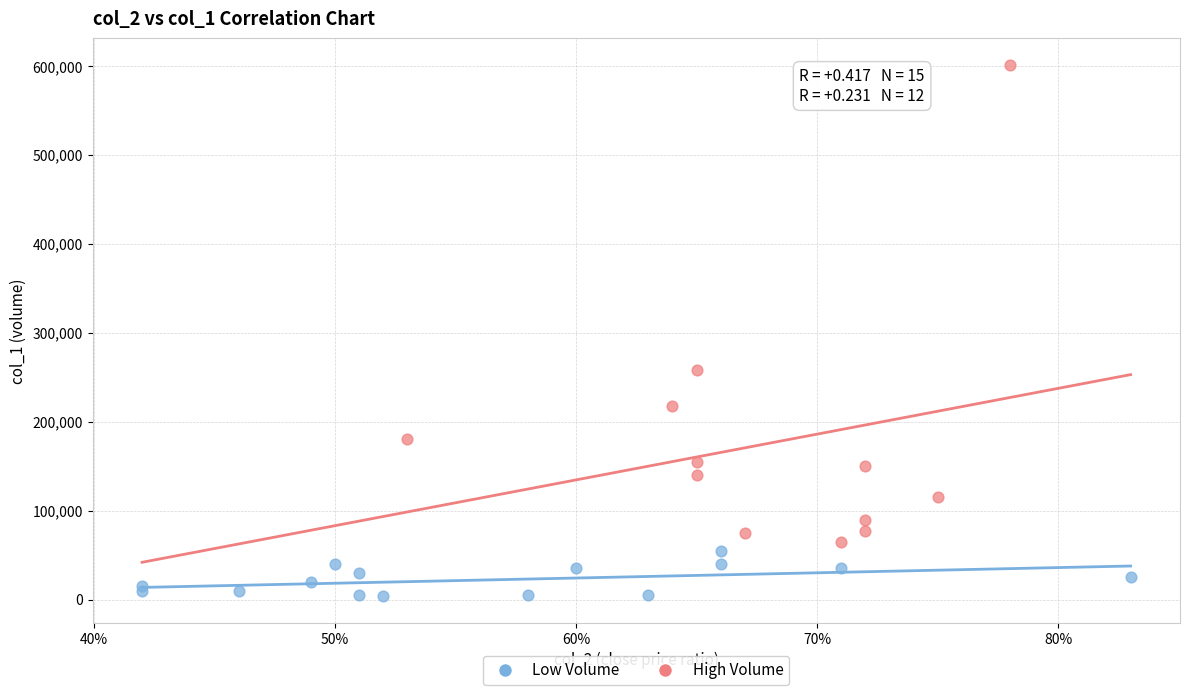

Which series reaches the maximum Y coordinate?

High Volume